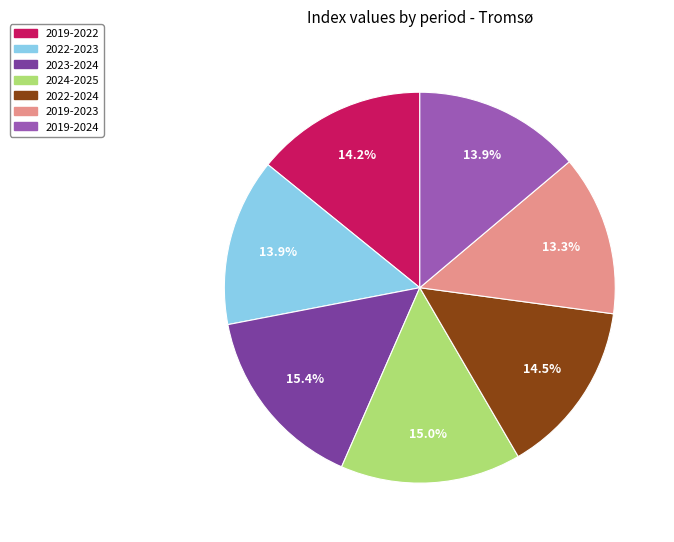

Is there any slice that represents more than half of the pie?

No